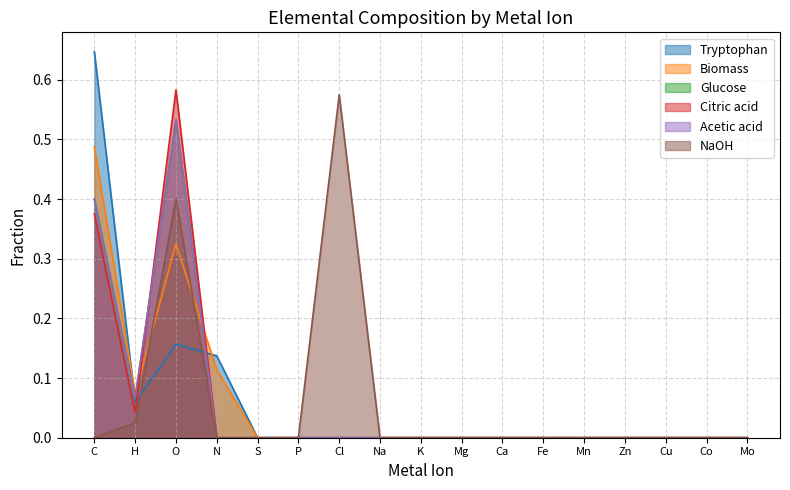

Read the Biomass value at C.

0.5